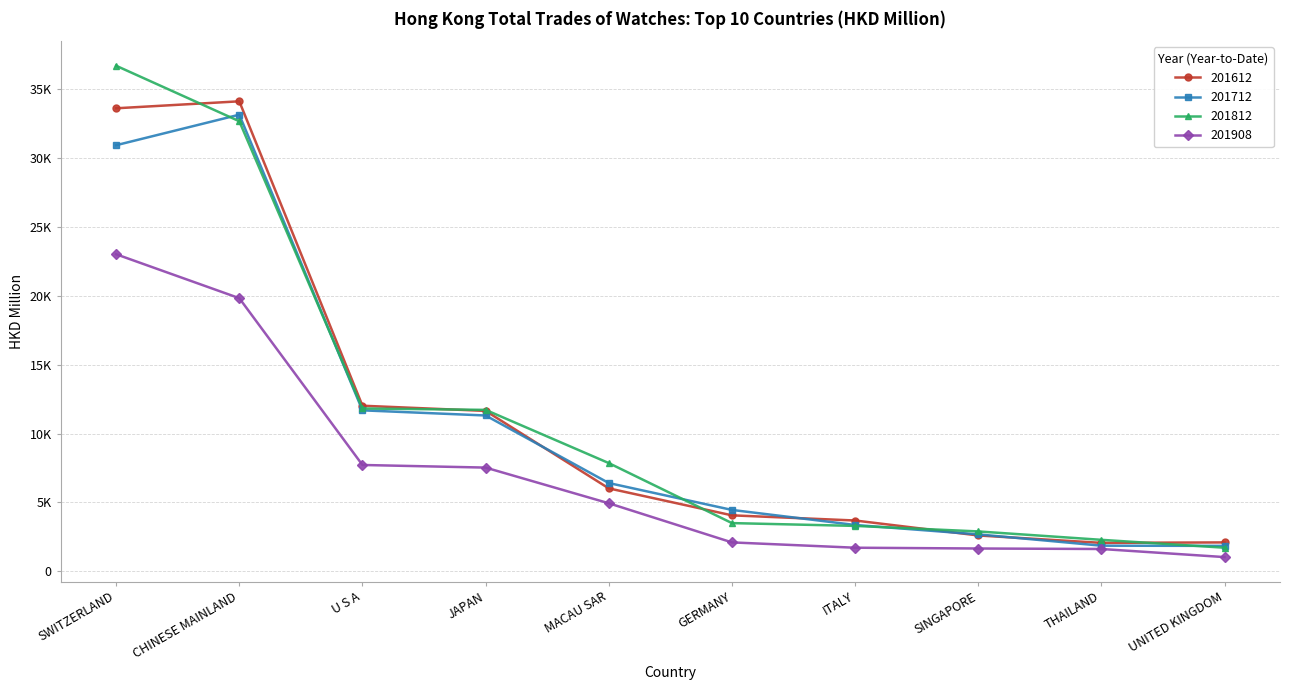

At which category does the chart reach its peak across all series?

SWITZERLAND